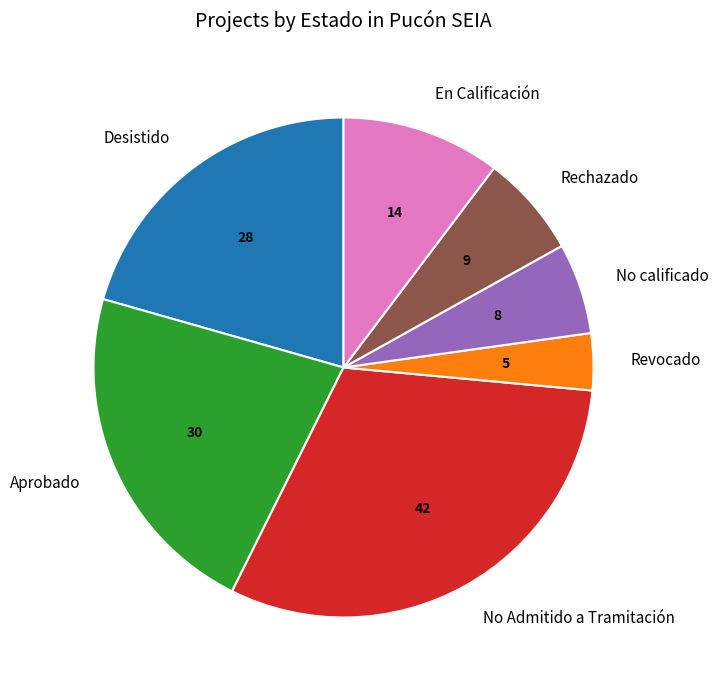

Rank the categories by value from highest to lowest.

No Admitido a Tramitación, Aprobado, Desistido, En Calificación, Rechazado, No calificado, Revocado